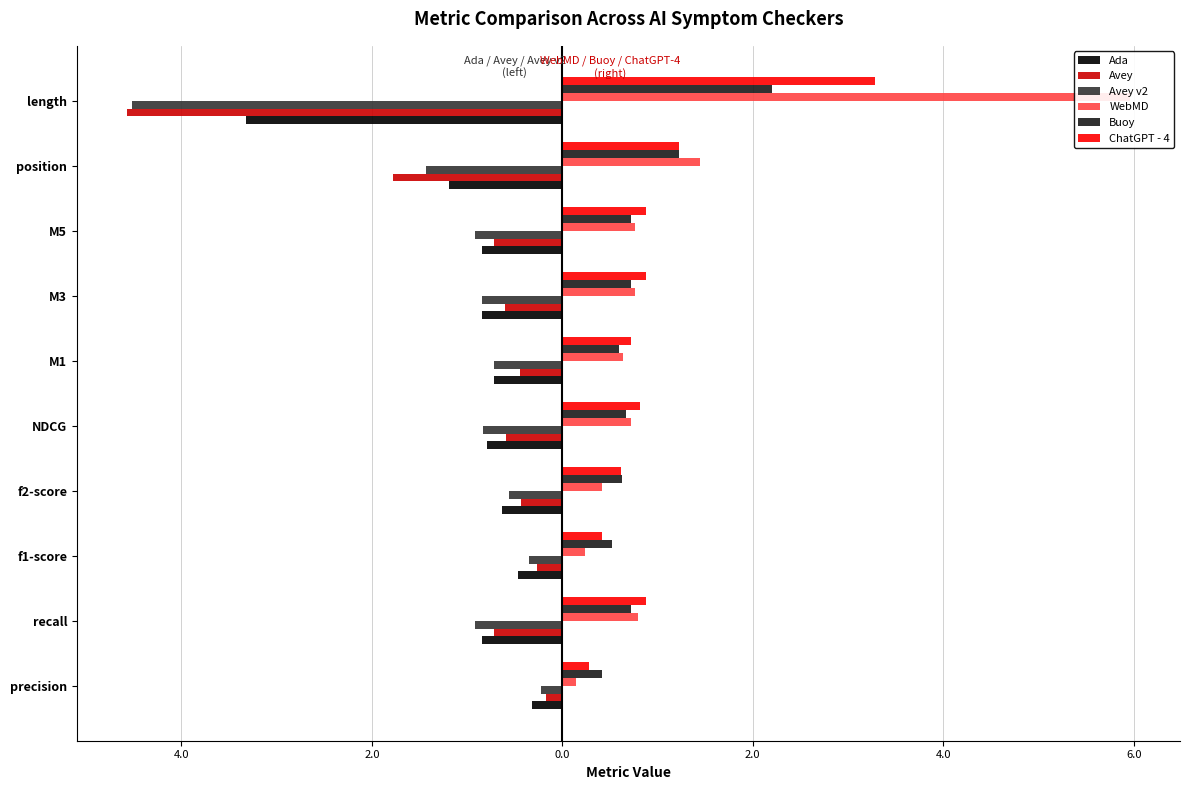

What is the difference between the maximum and minimum values in the Avey v2 series?

4.3